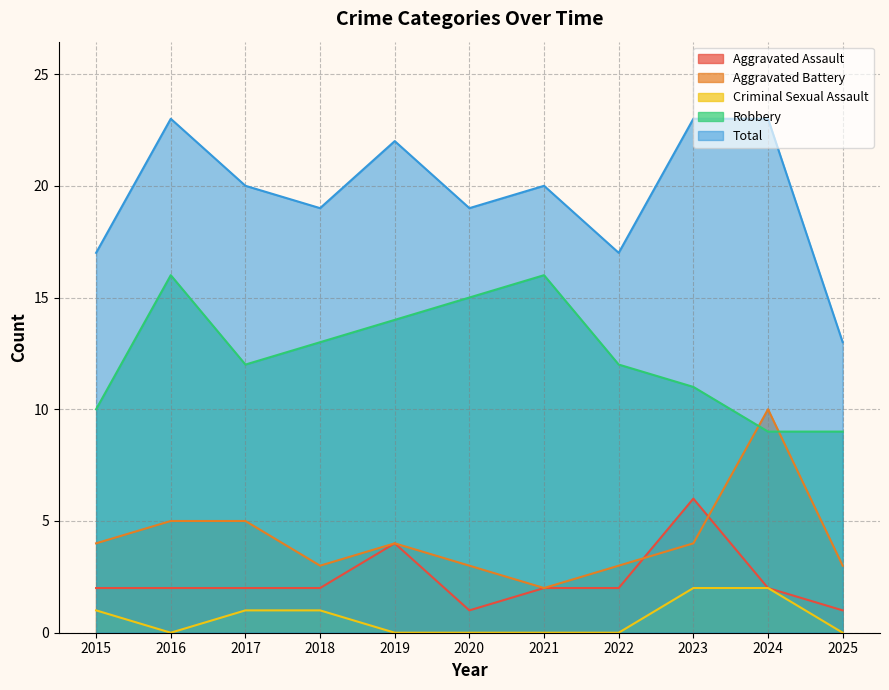

Reading left to right, list all the values displayed in this chart.

Aggravated Assault: 2	2	2	2	4	1	2	2	6	2	1
Aggravated Battery: 4	5	5	3	4	3	2	3	4	10	3
Criminal Sexual Assault: 1	0	1	1	0	0	0	0	2	2	0
Robbery: 10	16	12	13	14	15	16	12	11	9	9
Total: 17	23	20	19	22	19	20	17	23	23	13